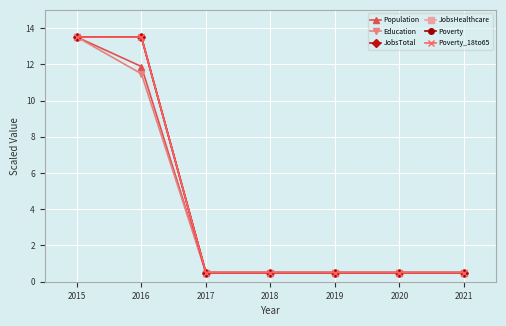

The value of JobsTotal at 2021 is 0.8. True or false?

False